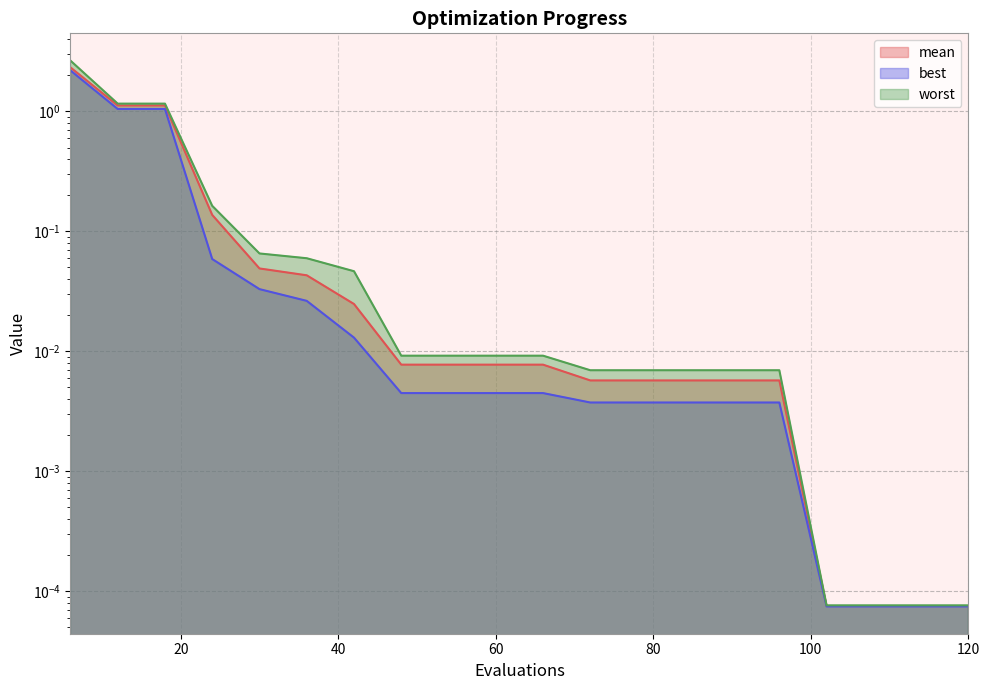

True or false: worst has a value of 0.0 at 102.

True